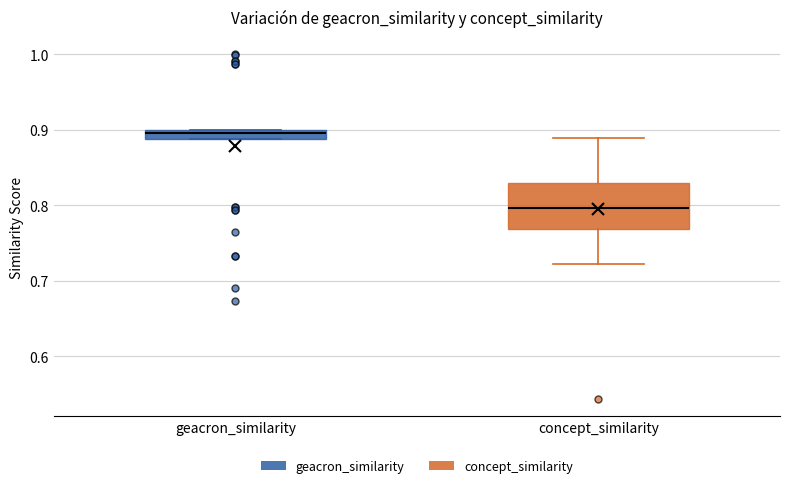

Where does the upper whisker of the box for concept_similarity end on the y-axis? The values are not printed on the chart, so give them approximately, as read against the axis.

0.89